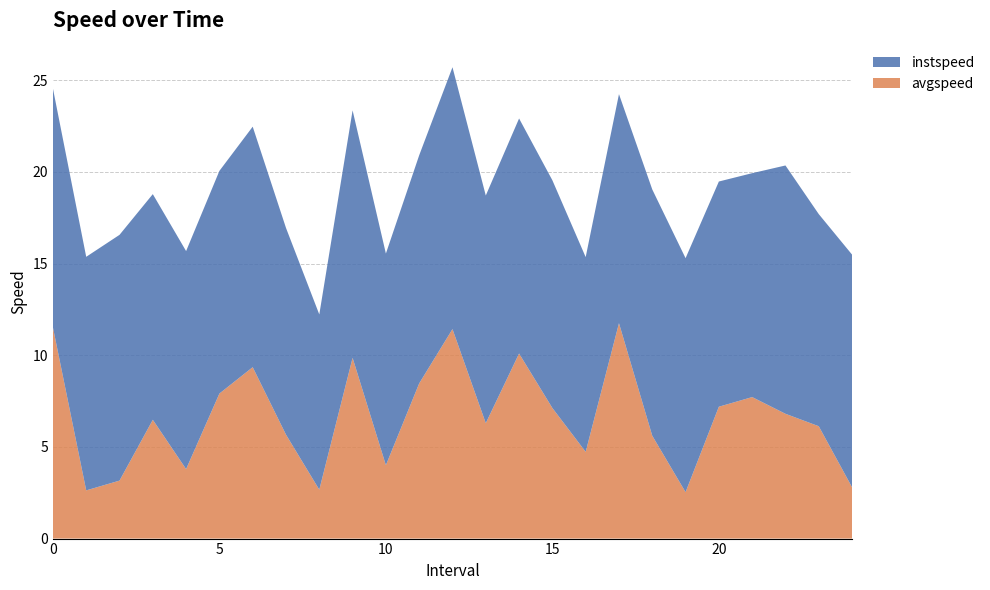

Reading right to left, what are all the values shown in this chart?

instspeed: 24.0=12.7	23.0=11.6	22.0=13.5	21.0=12.2	20.0=12.3	19.0=12.8	18.0=13.4	17.0=12.5	16.0=10.6	15.0=12.4	14.0=12.8	13.0=12.4	12.0=14.3	11.0=12.4	10.0=11.5	9.0=13.5	8.0=9.6	7.0=11.3	6.0=13.1	5.0=12.1	4.0=11.9	3.0=12.3	2.0=13.4	1.0=12.7	0.0=13.0
avgspeed: 24.0=2.8	23.0=6.1	22.0=6.8	21.0=7.7	20.0=7.2	19.0=2.5	18.0=5.6	17.0=11.7	16.0=4.7	15.0=7.1	14.0=10.1	13.0=6.3	12.0=11.4	11.0=8.5	10.0=4.0	9.0=9.9	8.0=2.7	7.0=5.7	6.0=9.3	5.0=7.9	4.0=3.8	3.0=6.5	2.0=3.2	1.0=2.6	0.0=11.5